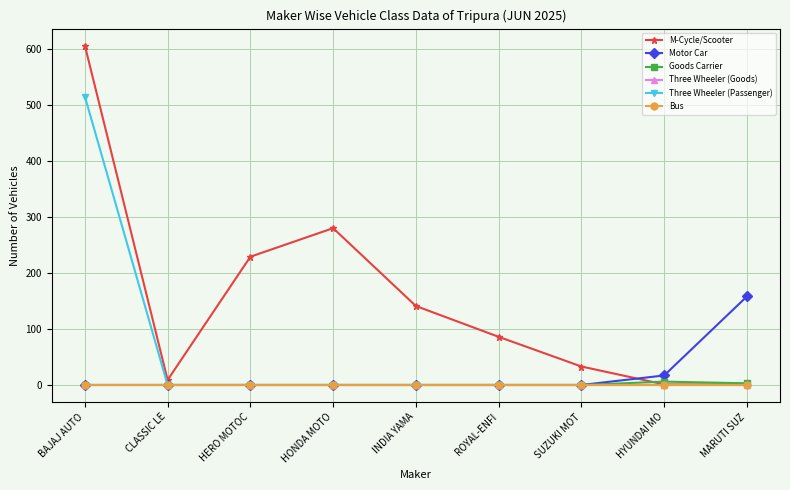

List the series in order of their peak value, highest first.

M-Cycle/Scooter, Three Wheeler (Passenger), Motor Car, Goods Carrier, Three Wheeler (Goods), Bus